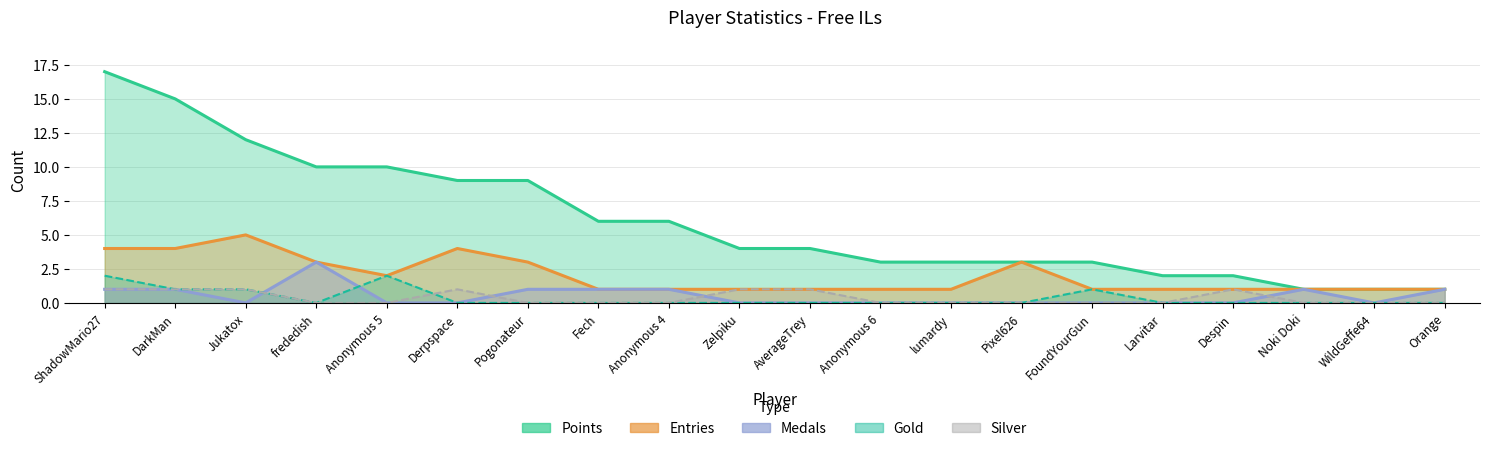

List the series in order of their peak value, lowest first.

Silver, Gold, Medals, Entries, Points